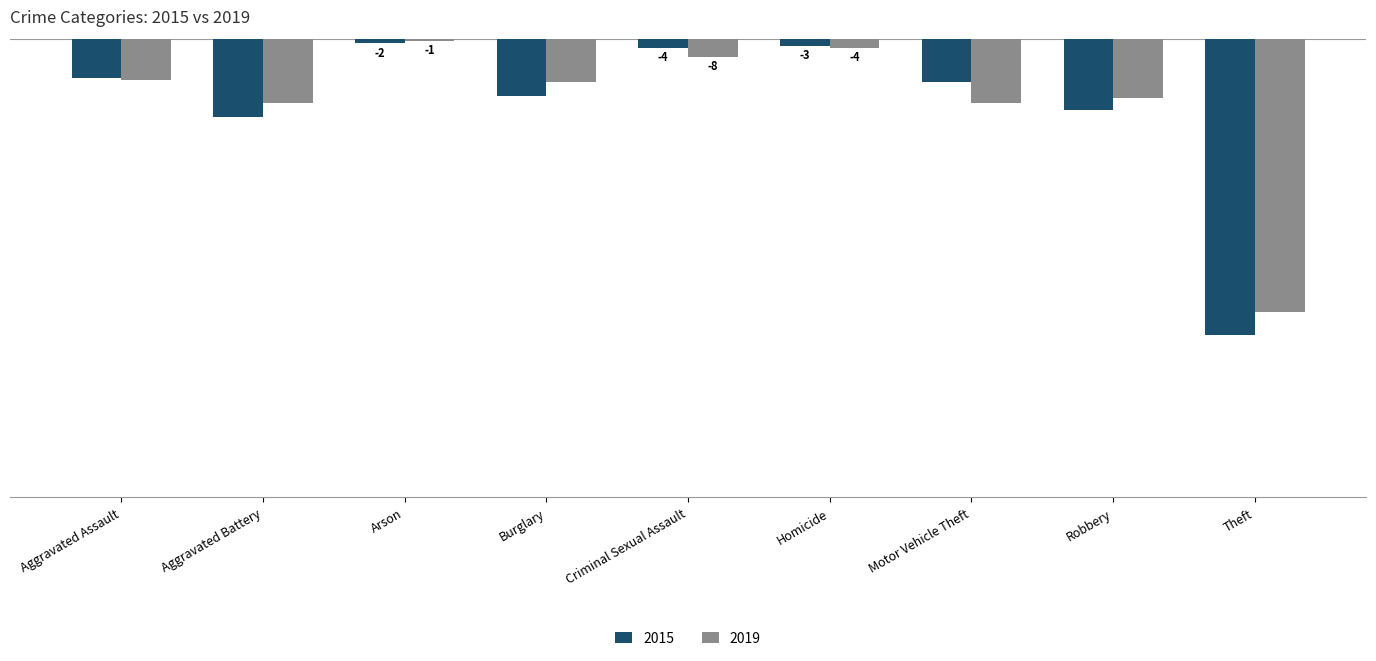

What is the difference between the maximum and minimum values in the 2015 series?

127